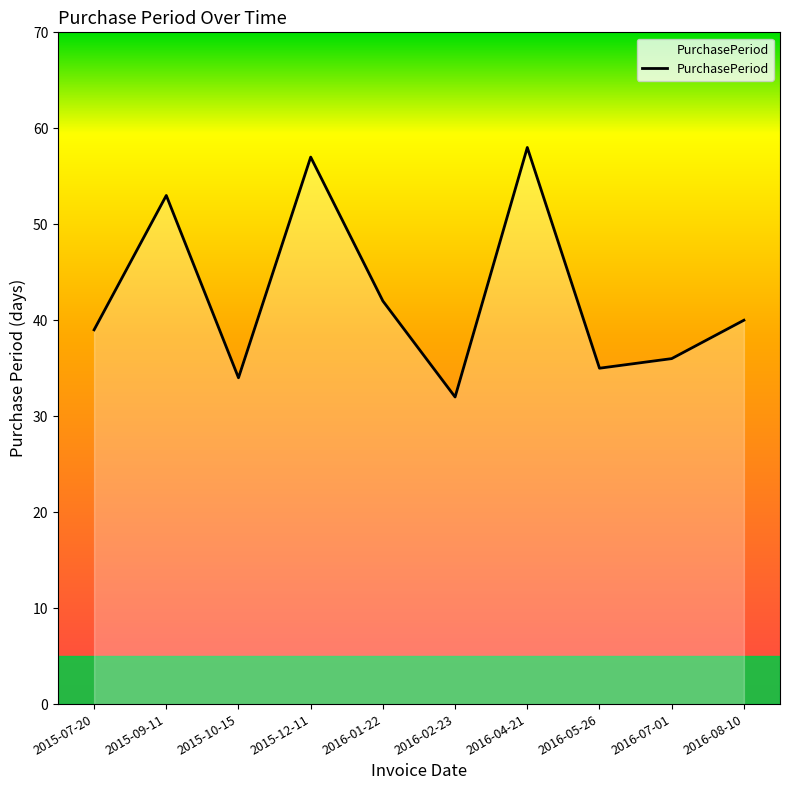

What is the maximum value shown in the chart?

58